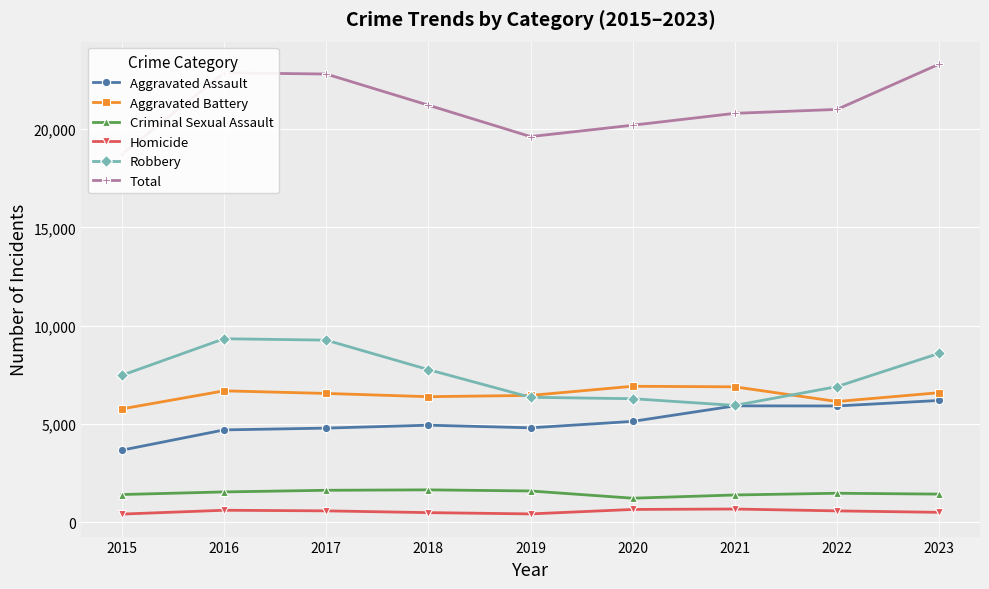

What is the sum of the Aggravated Battery values at 2020 and 2022?

13056